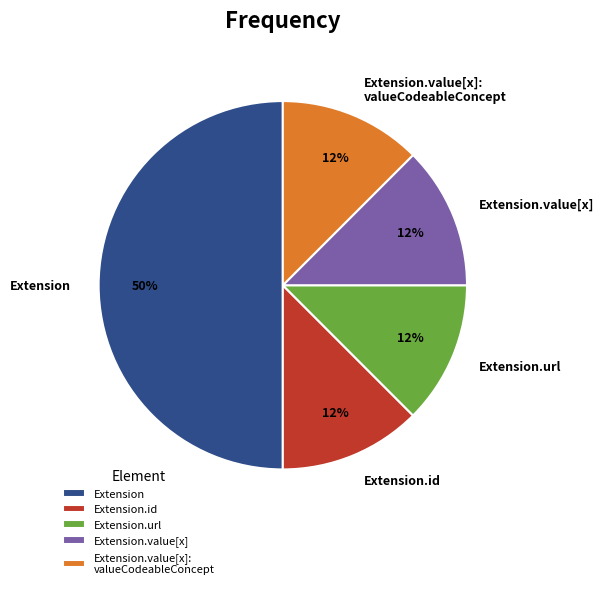

Count the number of slices in the pie.

5